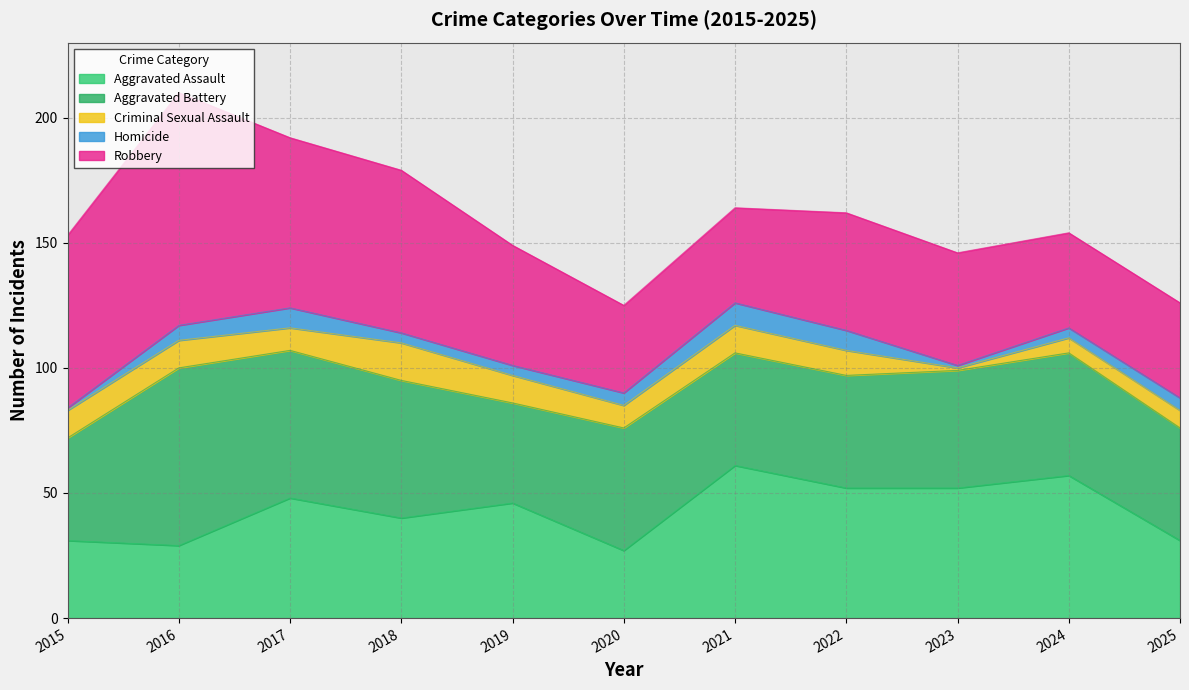

How many data points in Criminal Sexual Assault are above 10?

5